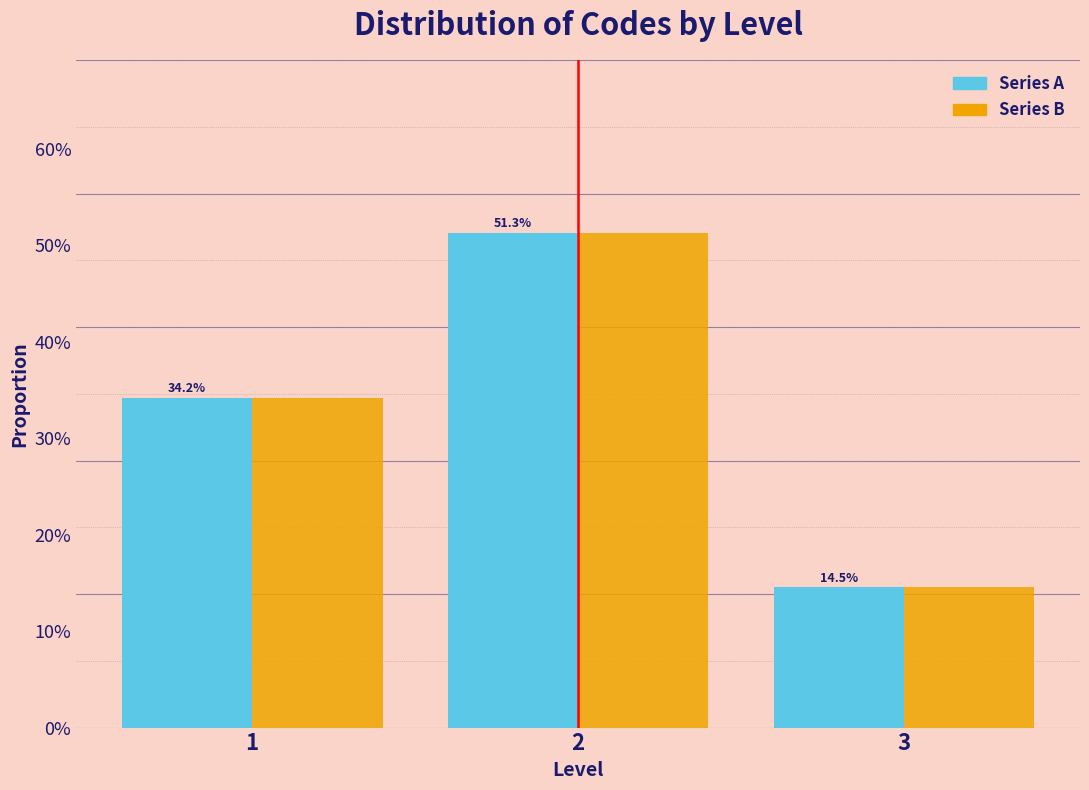

Are the bars grouped side by side (vs. stacked)?

Yes